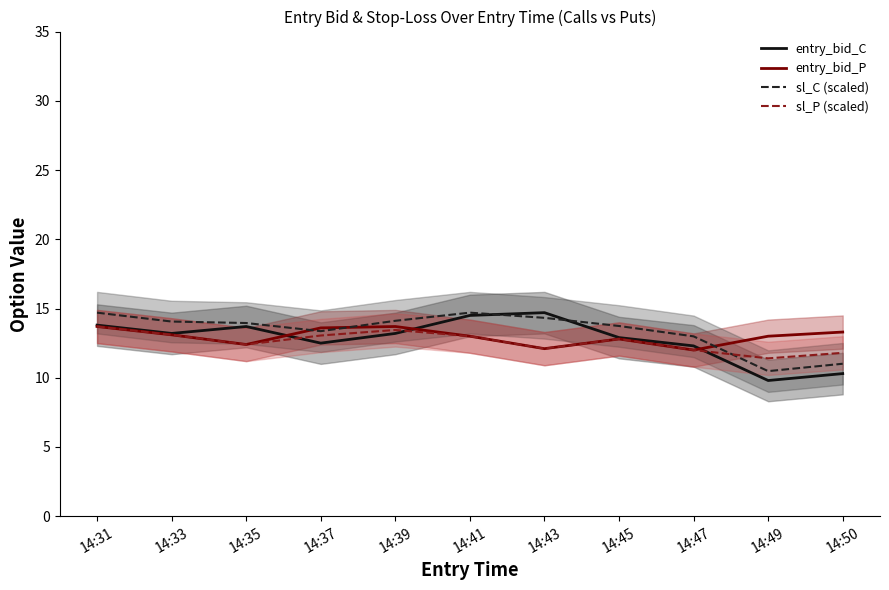

Which label corresponds to the smallest value in the chart?

14:49